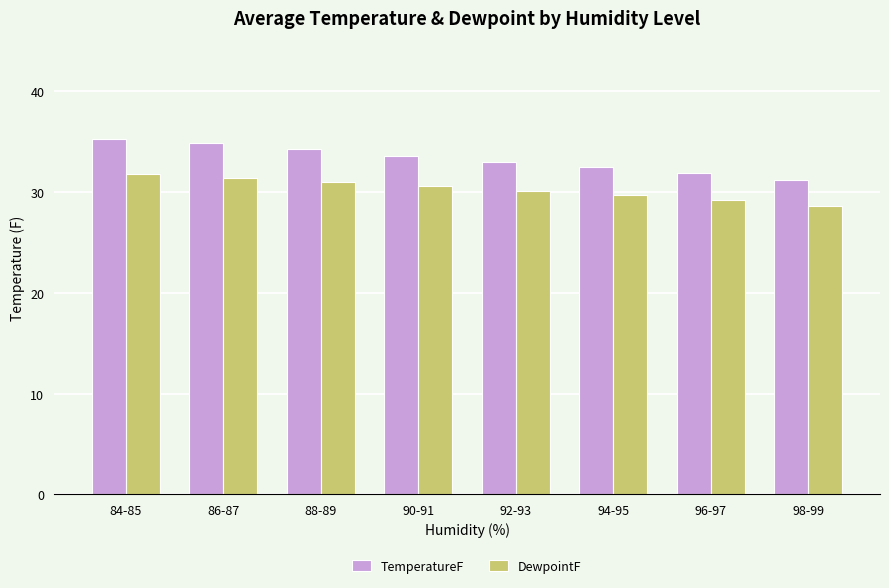

List the labels in order of DewpointF value, smallest first.

98-99, 96-97, 94-95, 92-93, 90-91, 88-89, 86-87, 84-85